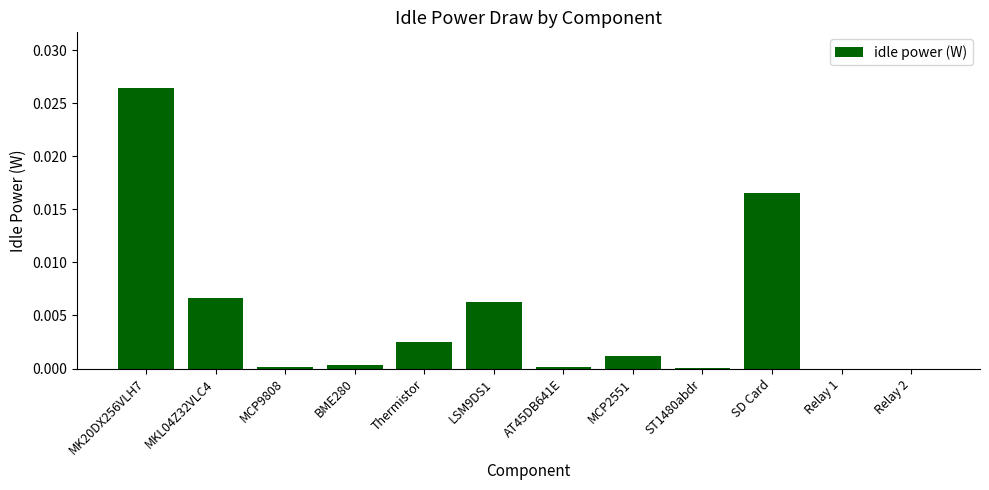

Which category has the highest value across all series?

MK20DX256VLH7